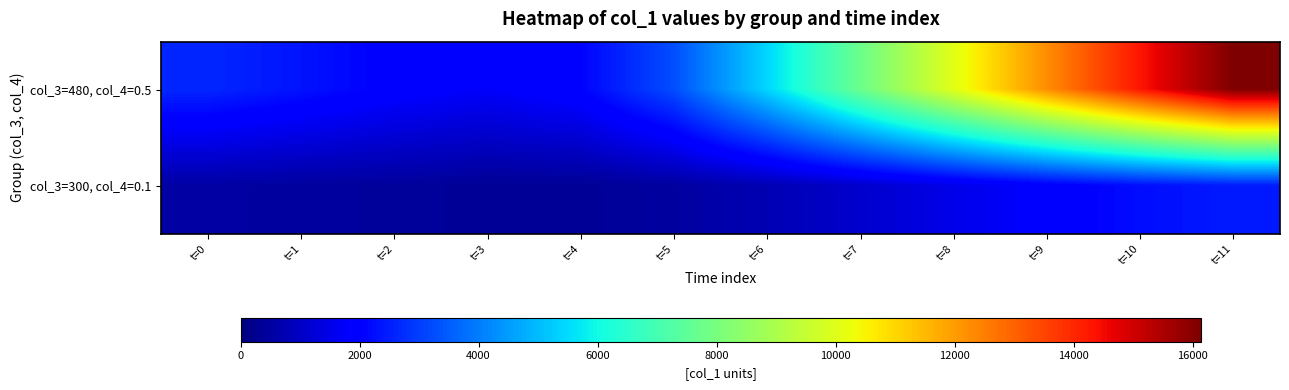

At which category is the sum across all series the highest?

t=11